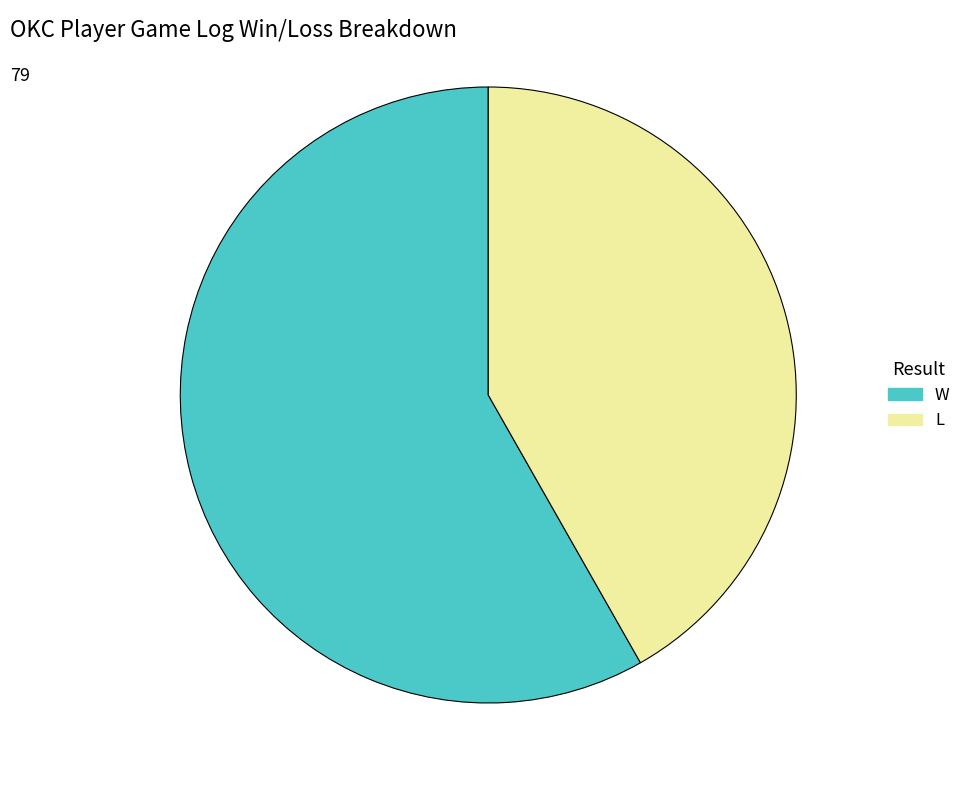

Which slice is the smallest?

L